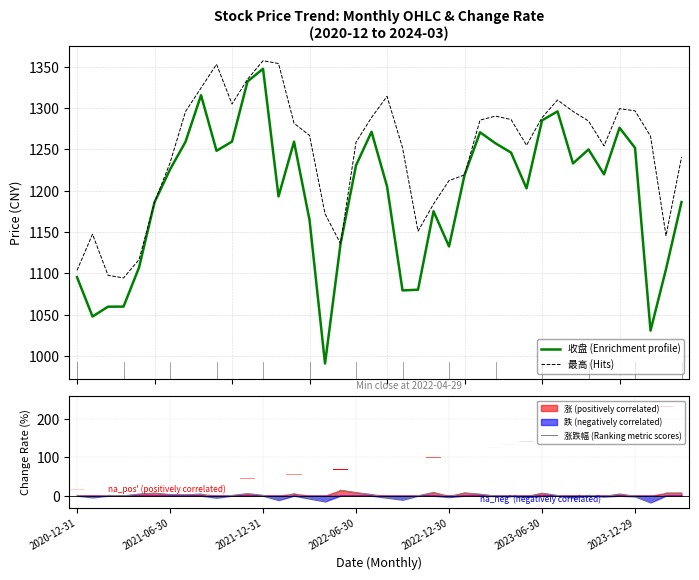

What is the sum of the 涨跌幅 (Ranking metric scores) values at 33 and 26?

5.6